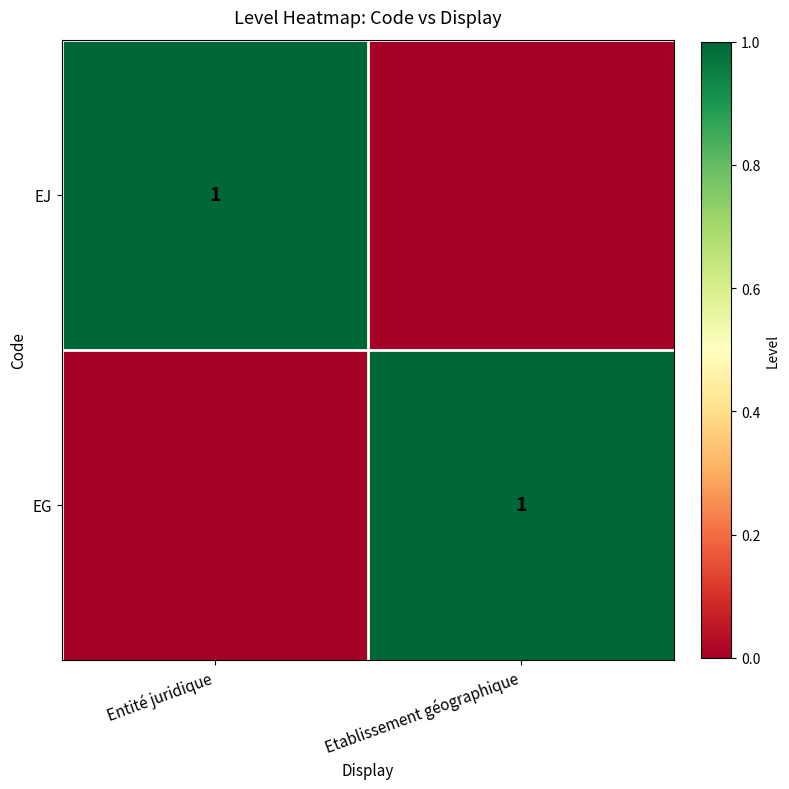

Is it true that EJ equals 0 at Entité juridique?

False